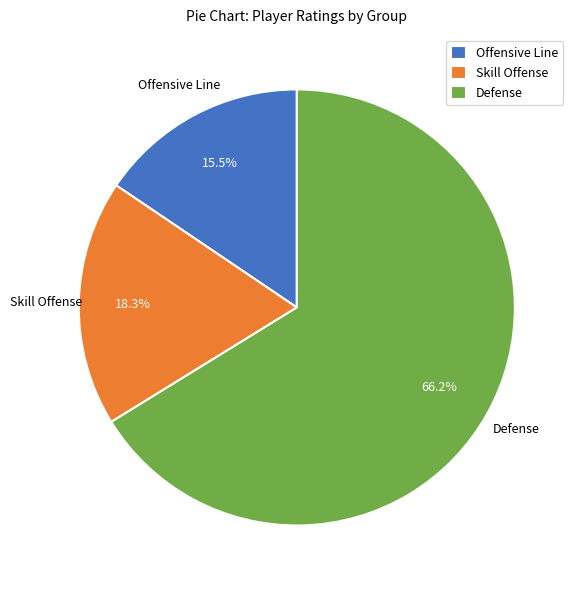

Between Skill Offense and Offensive Line, which is larger?

Skill Offense